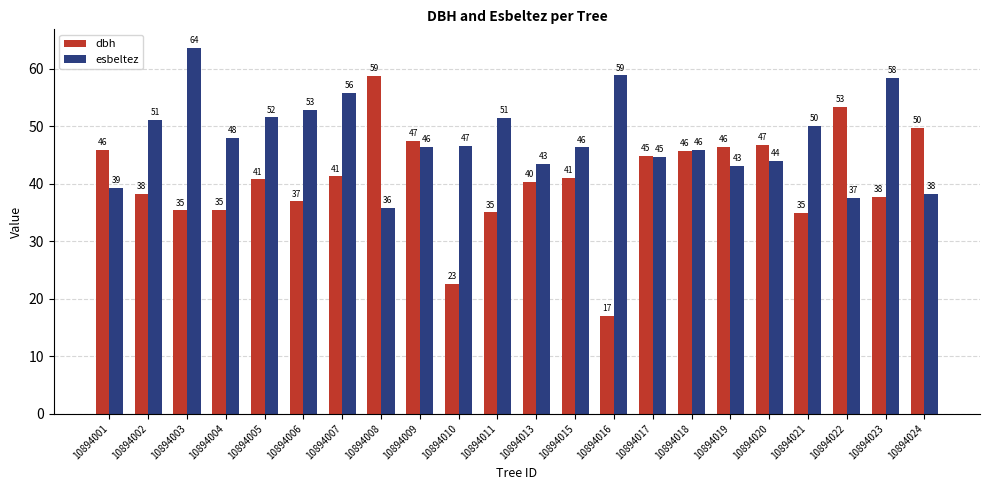

At 10894005, list the series in order from largest to smallest.

esbeltez, dbh